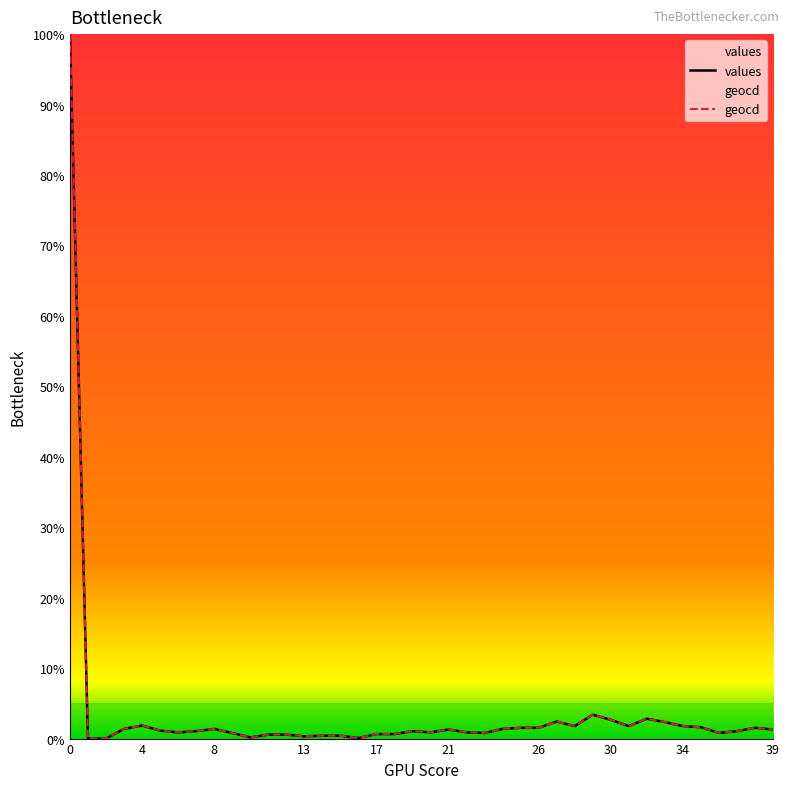

Rank the categories by geocd value from highest to lowest.

0, 29, 32, 30, 27, 33, 4, 28, 31, 34, 35, 25, 26, 38, 3, 8, 24, 21, 39, 5, 7, 19, 37, 6, 20, 22, 9, 23, 36, 17, 18, 11, 12, 14, 15, 13, 10, 16, 1, 2